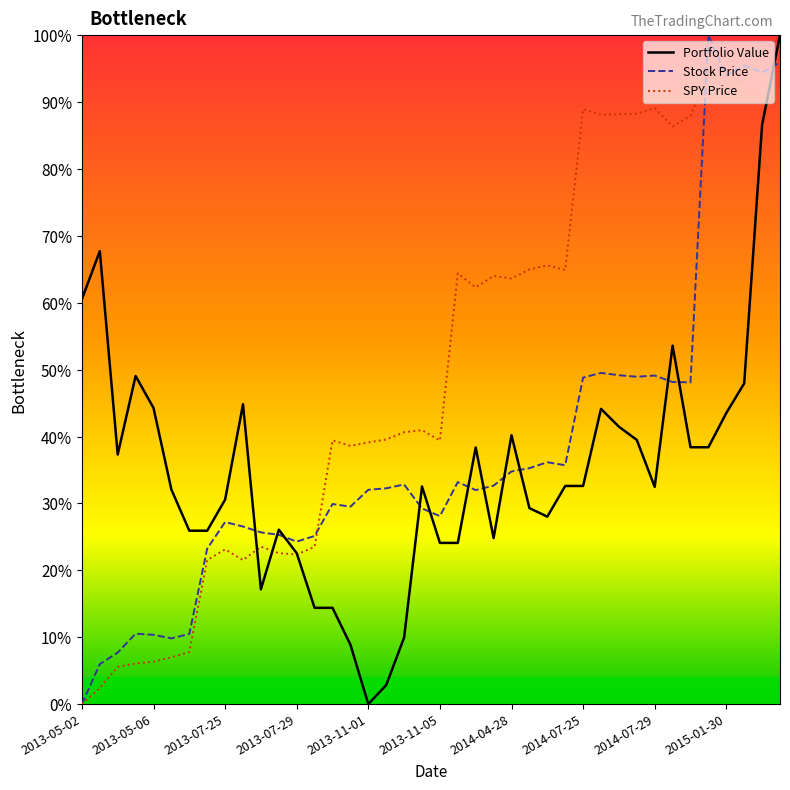

Between 31 and 32, which is larger?

31